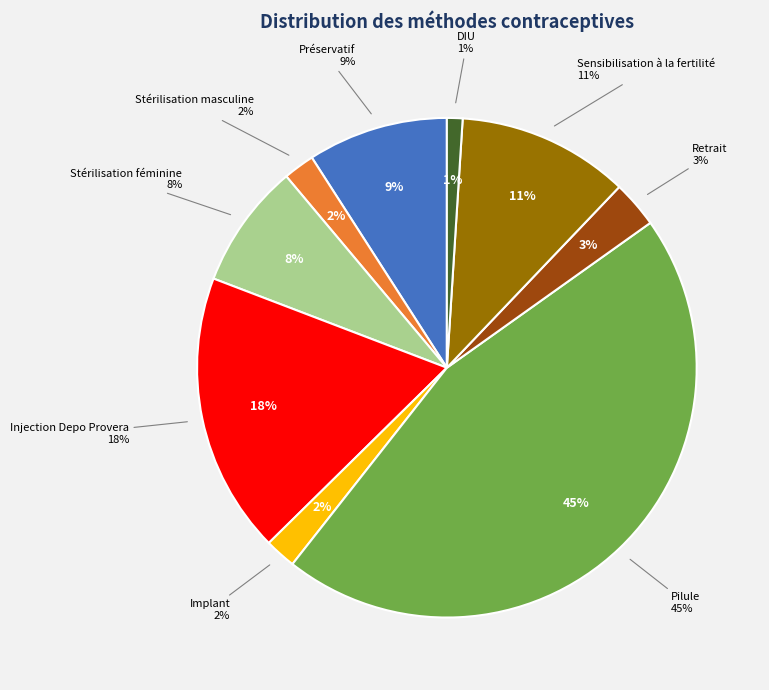

What percentage is NOT represented by Pilule?

54.5%